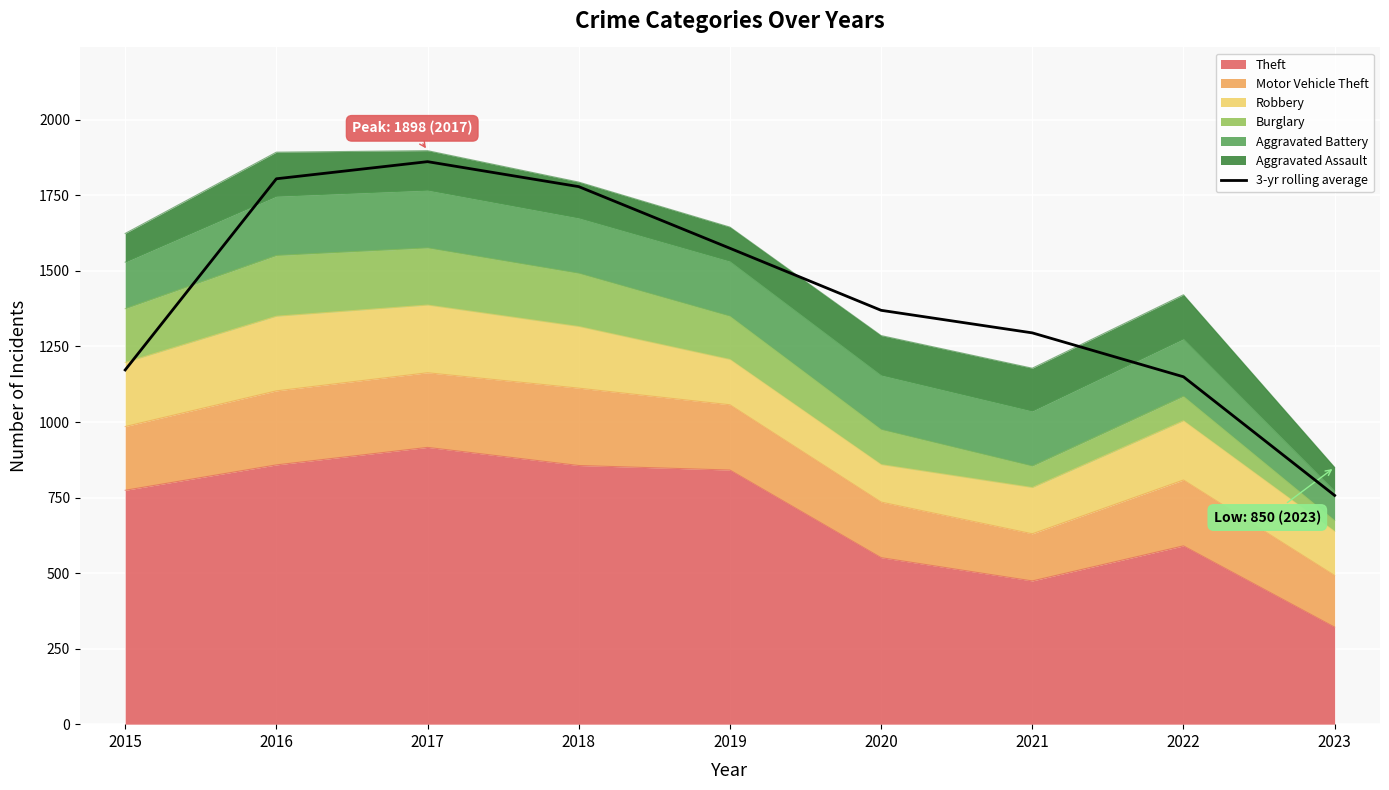

Read the value at 2018.

1779.0